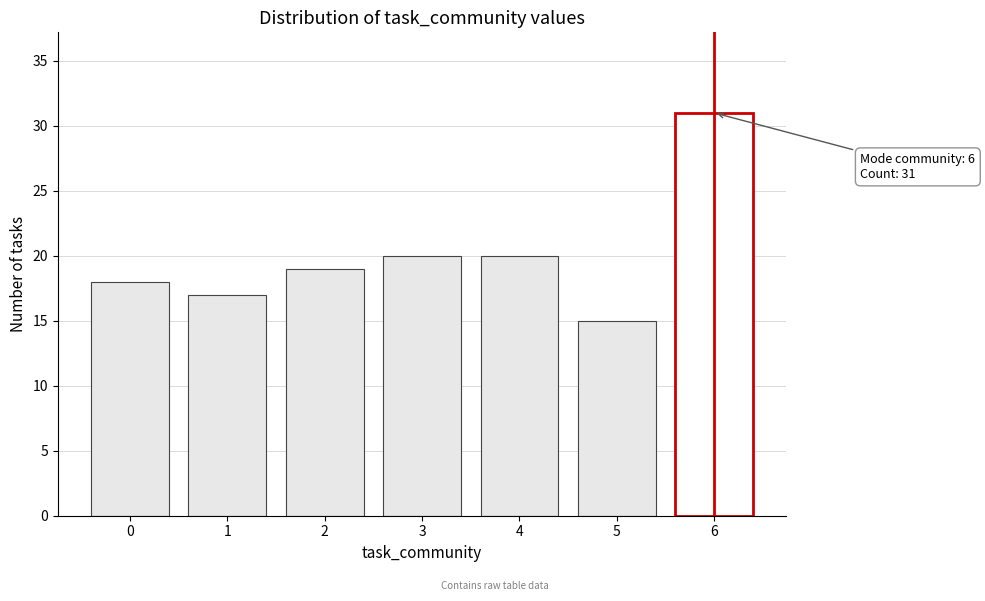

Reading right to left, transcribe all the data shown in this chart.

6=31	5=15	4=20	3=20	2=19	1=17	0=18